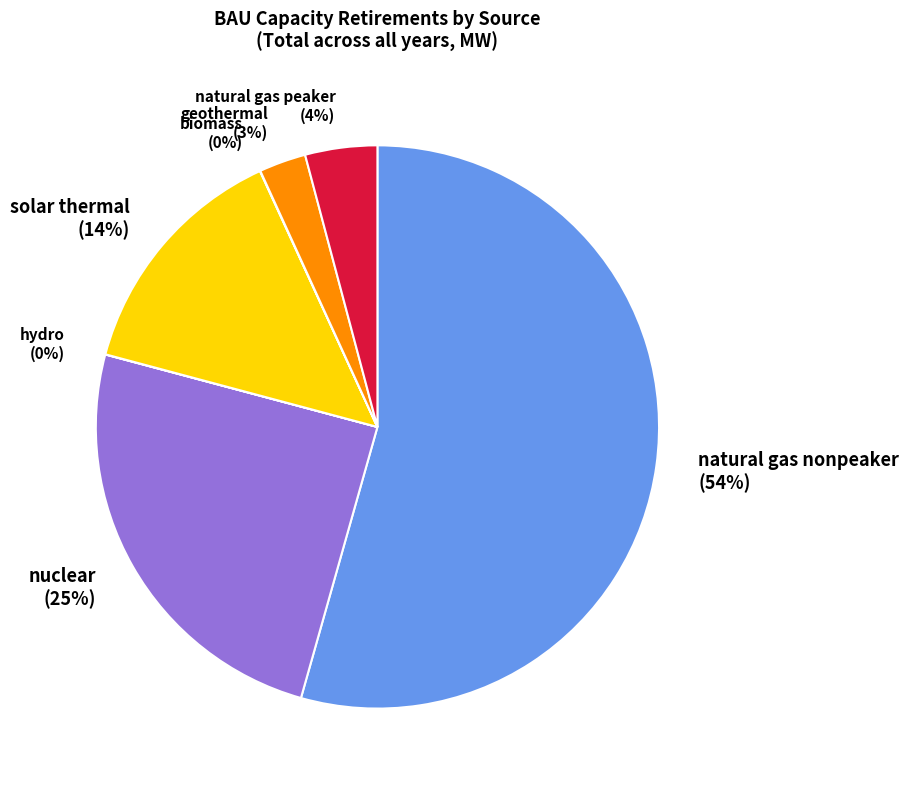

Is the sum of nuclear and natural gas nonpeaker greater than half?

Yes